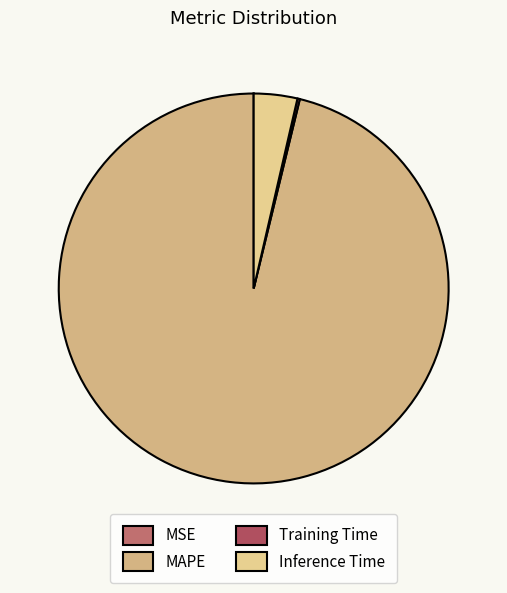

What portion of the pie excludes MSE?

100.0%